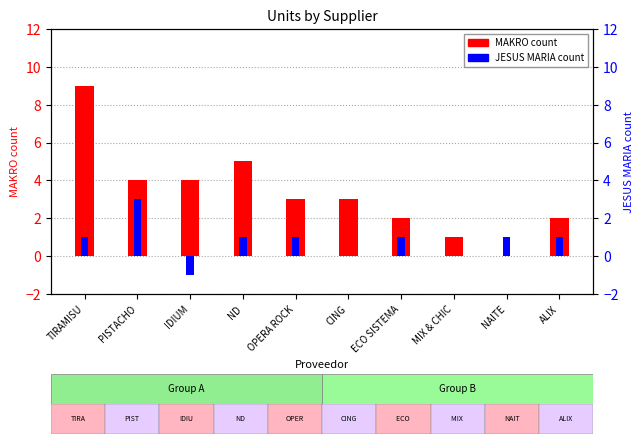

At which label does JESUS MARIA reach its peak?

PISTACHO